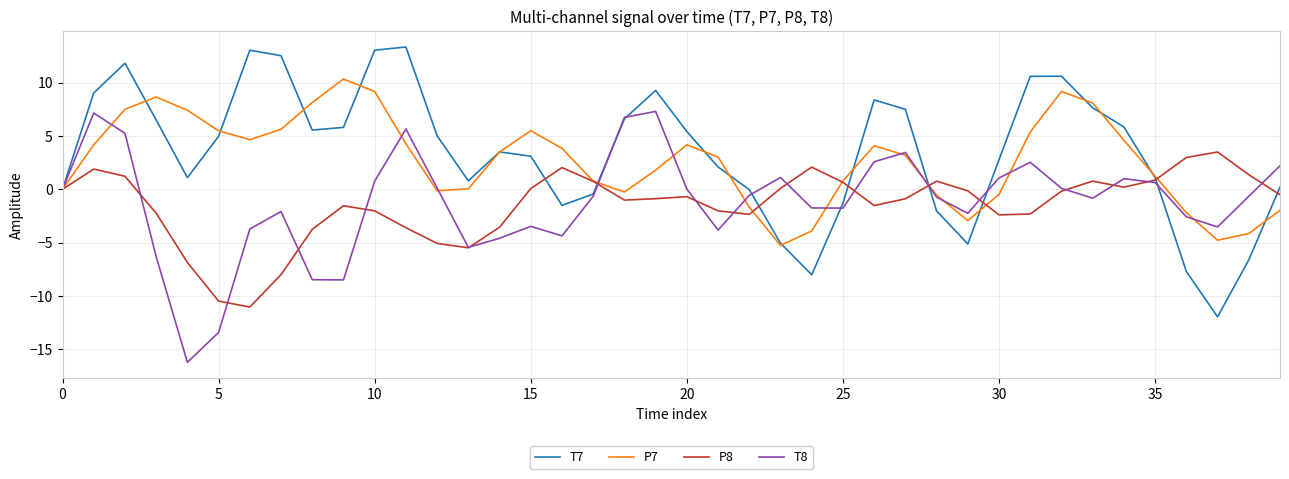

What is the smallest value displayed?

-16.2